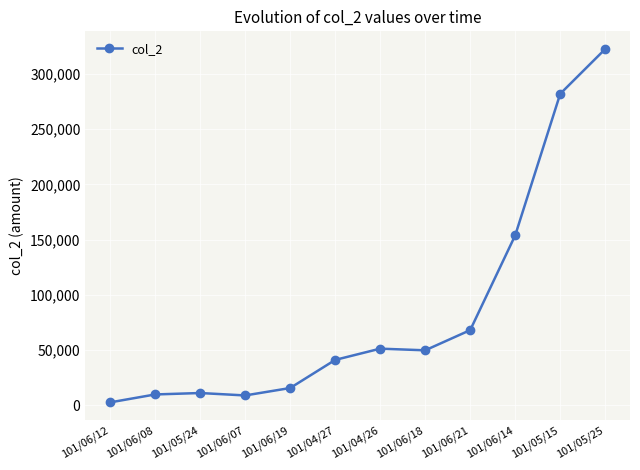

What is the difference between the maximum and minimum values?

320230